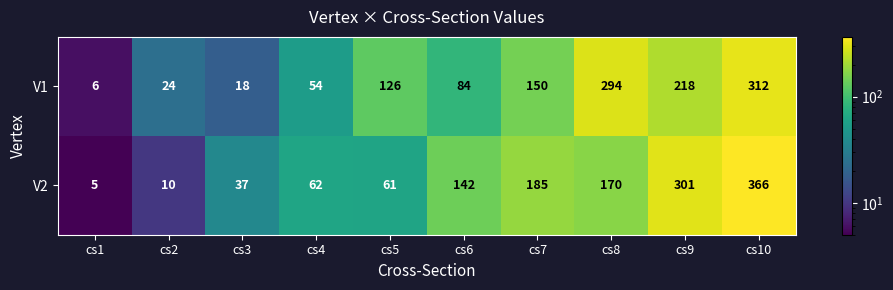

True or false: V1 has a value of 150 at cs7.

True